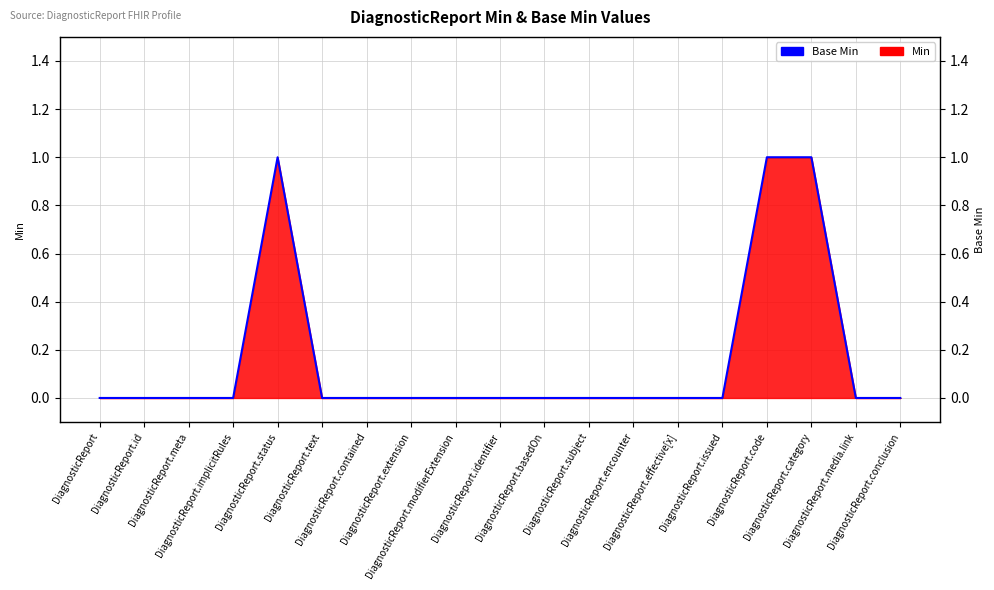

Reading right to left, extract all data points from this chart.

DiagnosticReport.conclusion=0	DiagnosticReport.media.link=0	DiagnosticReport.category=1	DiagnosticReport.code=1	DiagnosticReport.issued=0	DiagnosticReport.effective[x]=0	DiagnosticReport.encounter=0	DiagnosticReport.subject=0	DiagnosticReport.basedOn=0	DiagnosticReport.identifier=0	DiagnosticReport.modifierExtension=0	DiagnosticReport.extension=0	DiagnosticReport.contained=0	DiagnosticReport.text=0	DiagnosticReport.status=1	DiagnosticReport.implicitRules=0	DiagnosticReport.meta=0	DiagnosticReport.id=0	DiagnosticReport=0